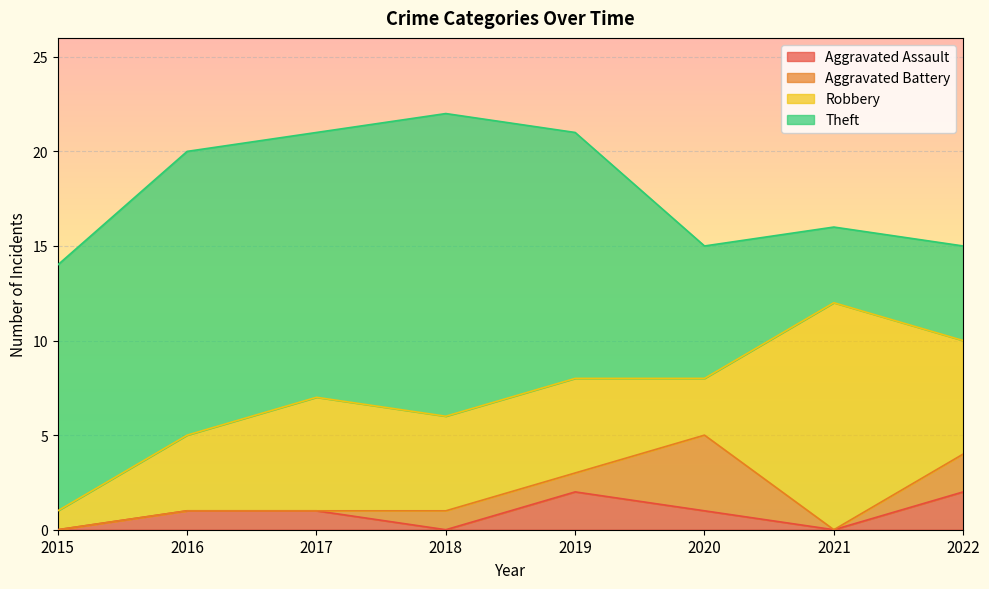

How many data points in Robbery are less than 5?

3